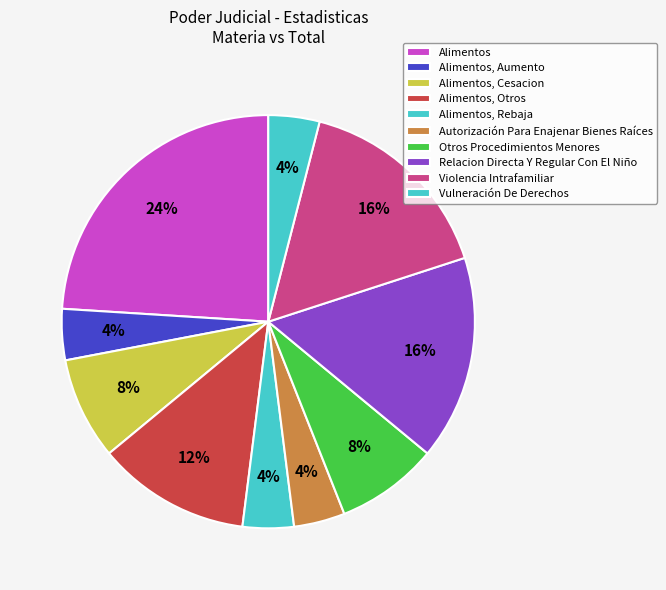

Combined, what portion of the pie is Alimentos, Otros and Otros Procedimientos Menores?

20.0%